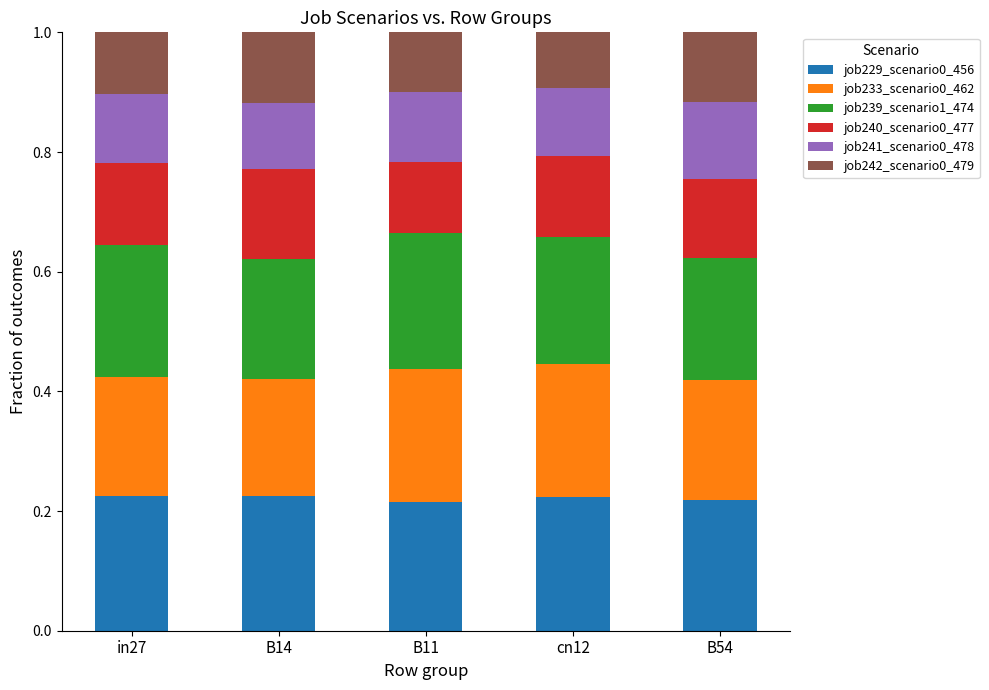

Count the job229_scenario0_456 values in the range 0 to 1.

5